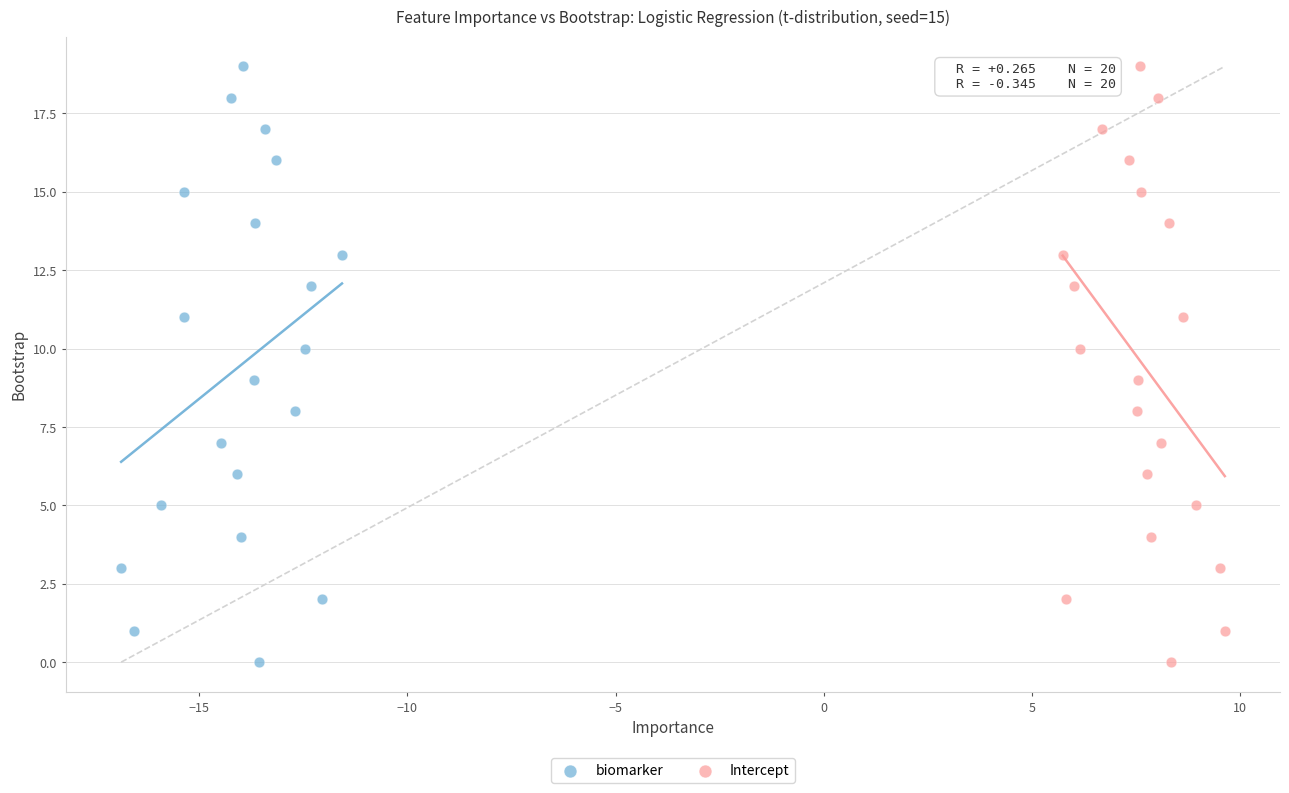

What are all the series names shown in the legend?

biomarker, Intercept